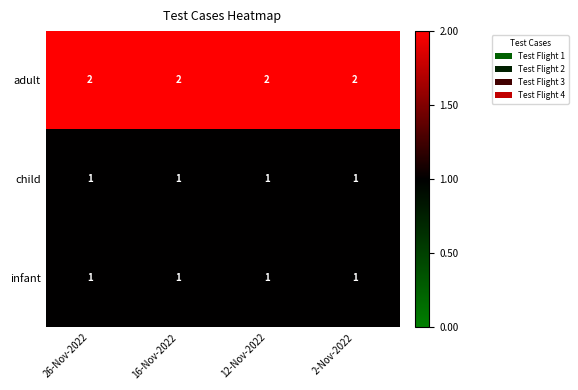

The value of adult at 16-Nov-2022 is 1. True or false?

False